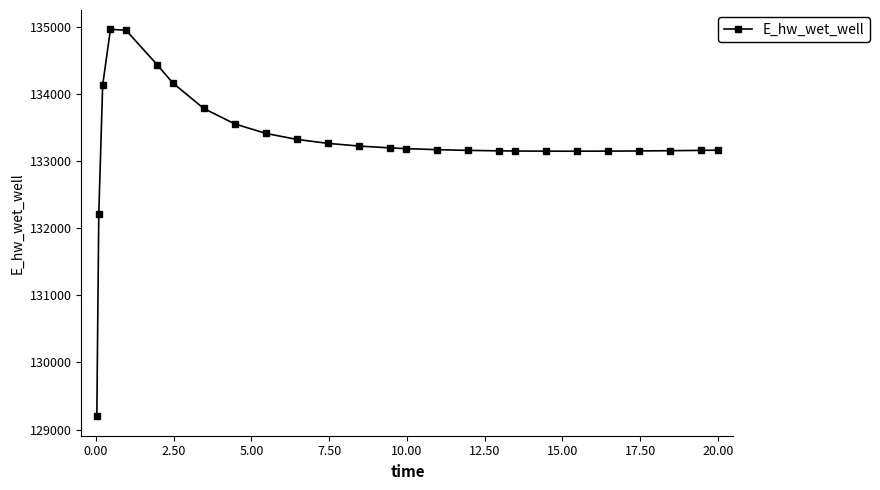

True or false: the data has more than 0 interior local peaks.

True